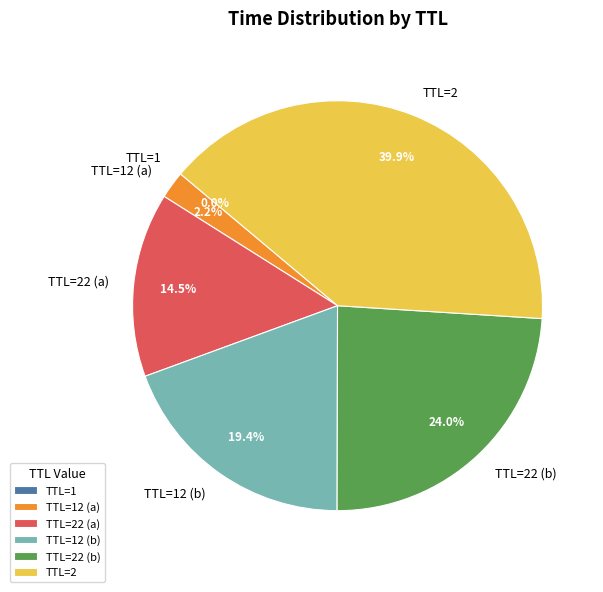

Is there a majority slice in this chart?

No